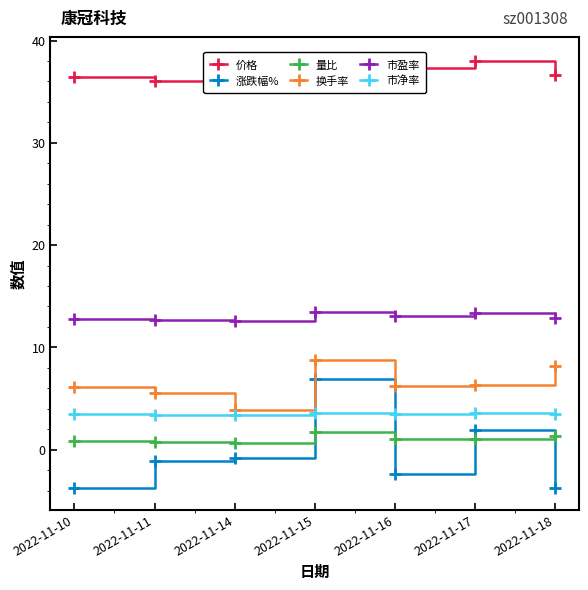

Reading left to right, what are all the values shown in this chart?

价格: 36.5	36.0	35.8	38.2	37.3	38.0	36.6
涨跌幅%: -3.8	-1.1	-0.8	6.9	-2.4	1.9	-3.7
量比: 0.9	0.8	0.6	1.7	1.1	1.0	1.3
换手率: 6.1	5.5	3.8	8.8	6.2	6.3	8.2
市盈率: 12.8	12.6	12.5	13.4	13.1	13.3	12.8
市净率: 3.4	3.4	3.4	3.6	3.5	3.6	3.5